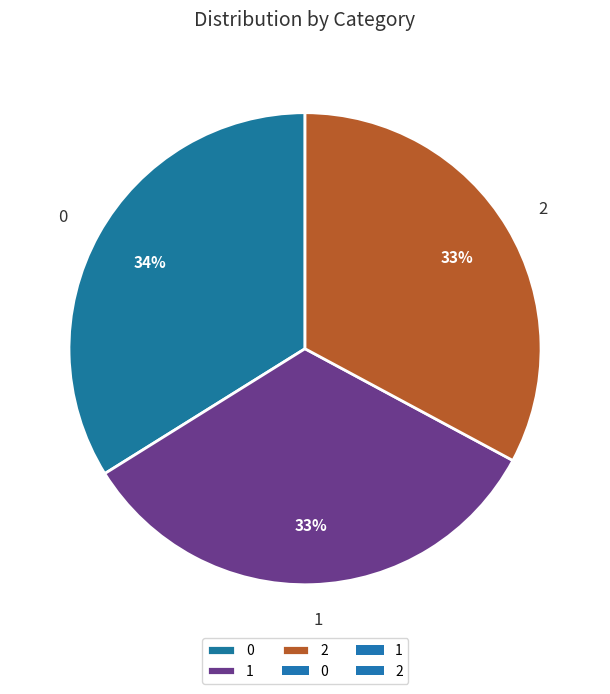

To the nearest percent, what is the difference between the largest and smallest slice percentages?

1%